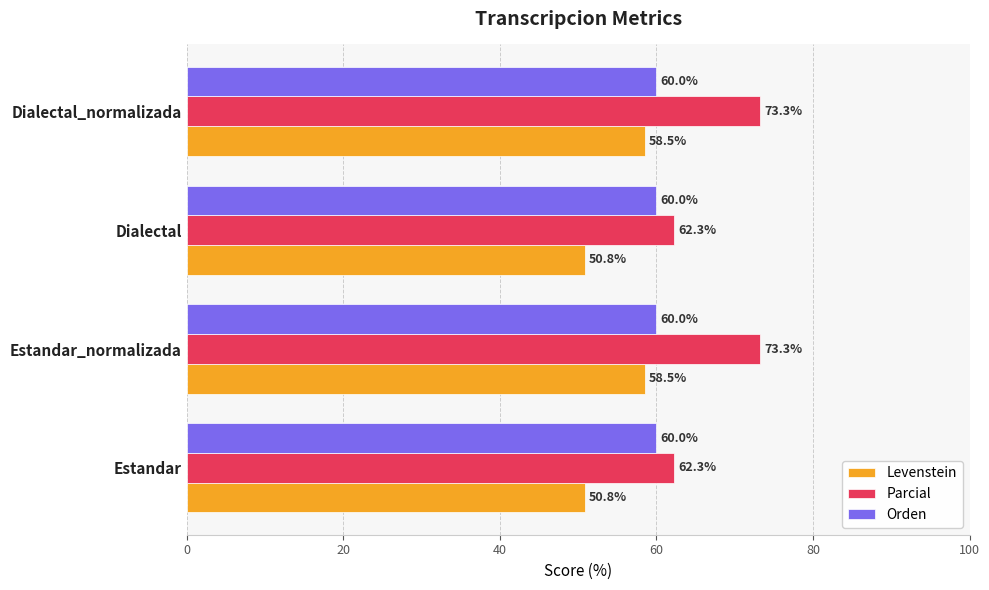

What is the sum of the Levenstein values at Estandar and Dialectal?

101.6